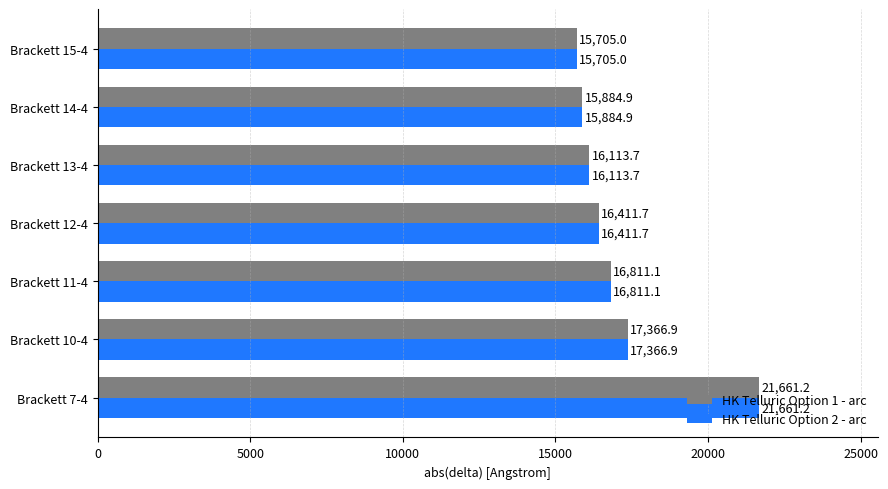

What is the approximate value of HK Telluric Option 1 - arc at Brackett 10-4?

17366.9